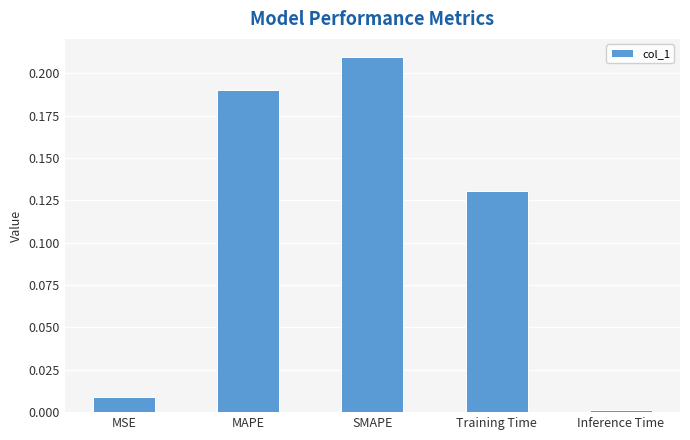

Does the chart contain any negative values?

No